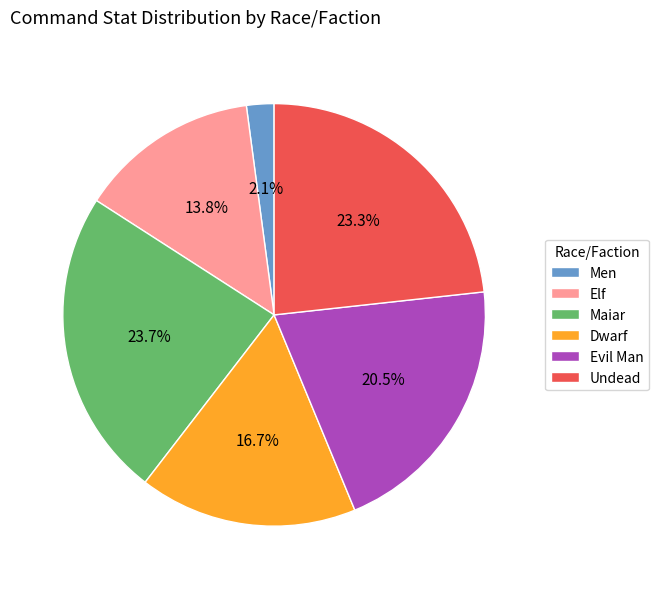

Which has a higher value, Dwarf or Elf?

Dwarf